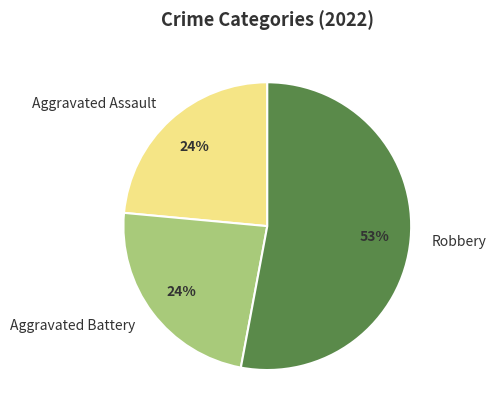

To the nearest percent, what is the difference between the Aggravated Battery and Robbery slice percentages?

29%